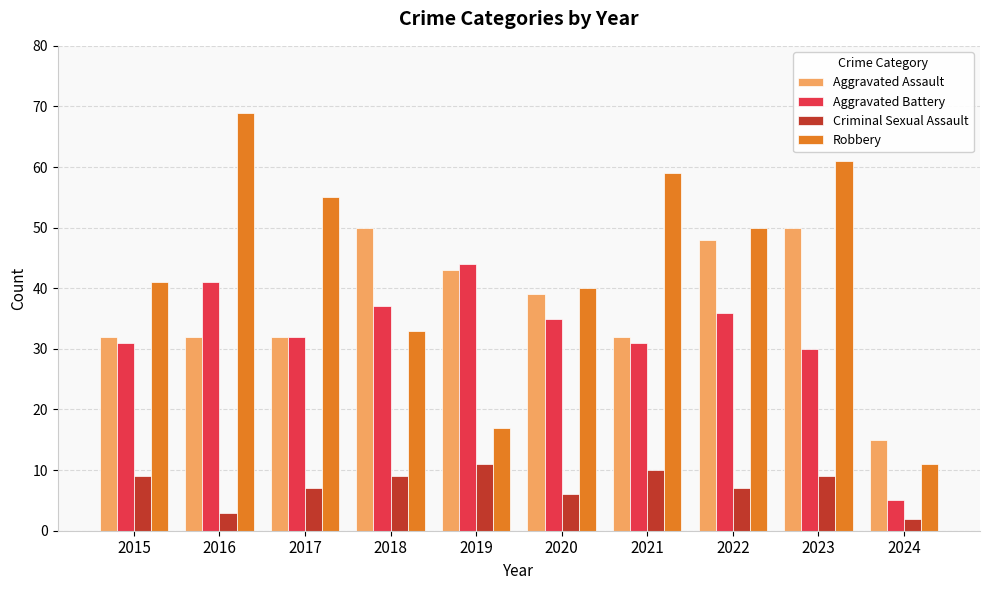

How many categories are shown in the chart?

10